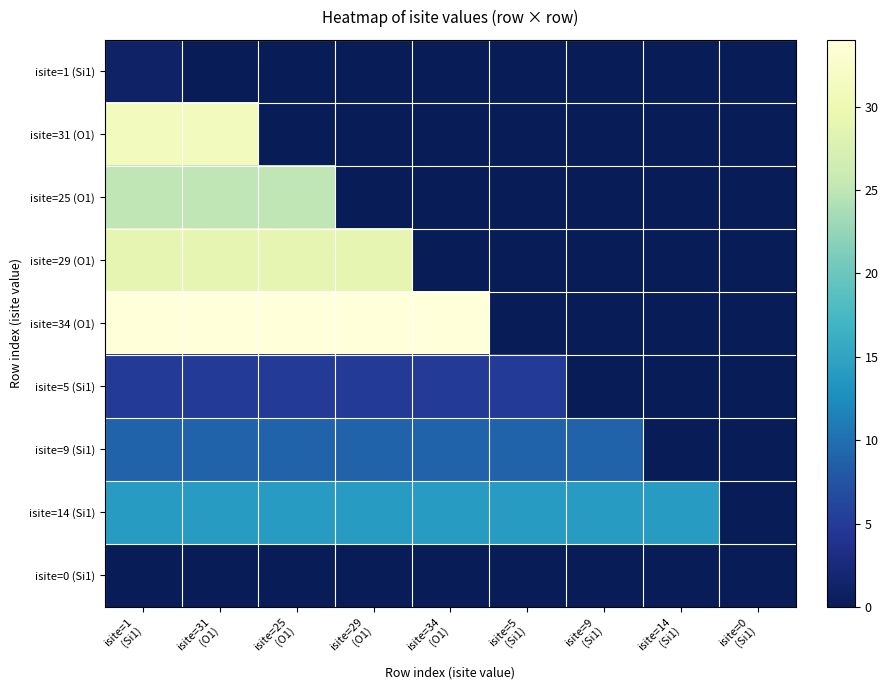

At isite=29 (O1), list the series in order from largest to smallest.

isite=34 (O1), isite=29 (O1), isite=14 (Si1), isite=9 (Si1), isite=5 (Si1), isite=1 (Si1), isite=31 (O1), isite=25 (O1), isite=0 (Si1)